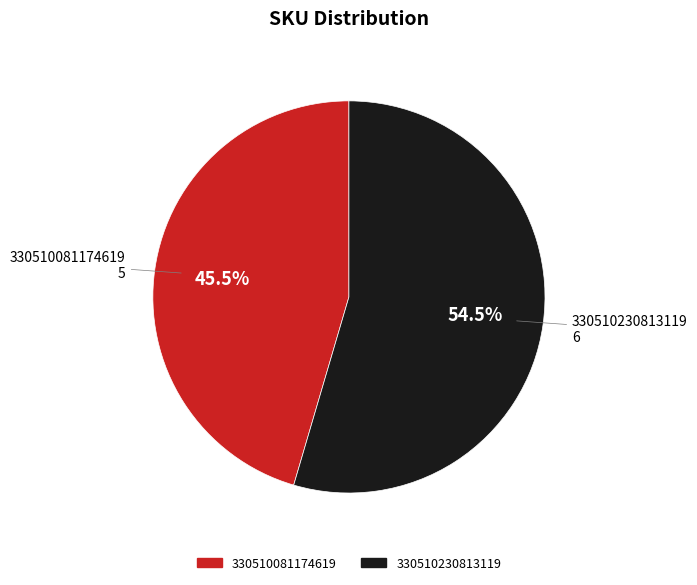

Between 330510230813119 and 330510081174619, which is larger?

330510230813119